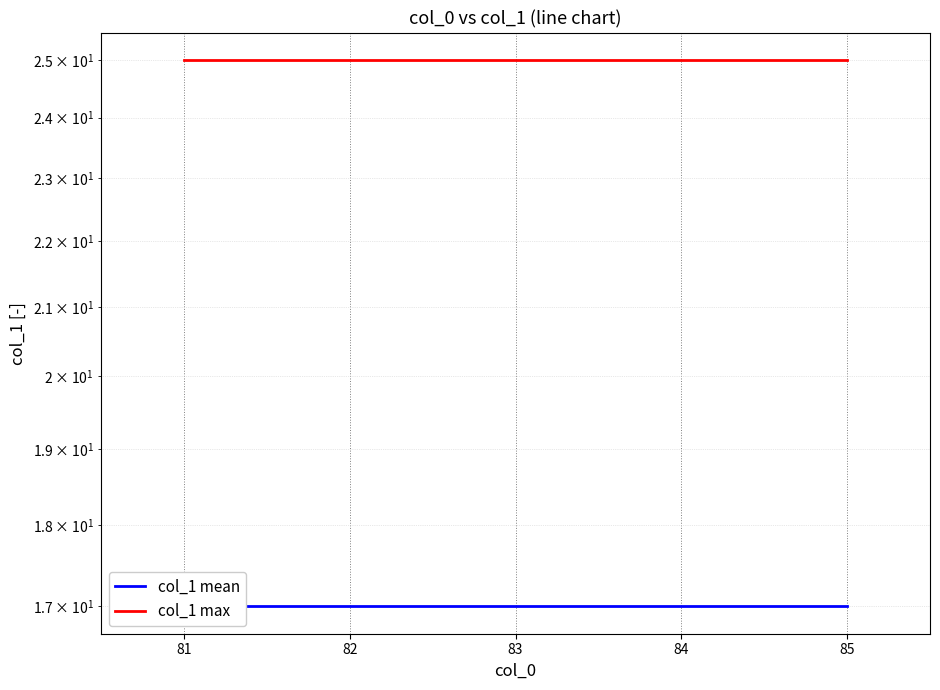

Is this an area chart (filled region under the line)?

No